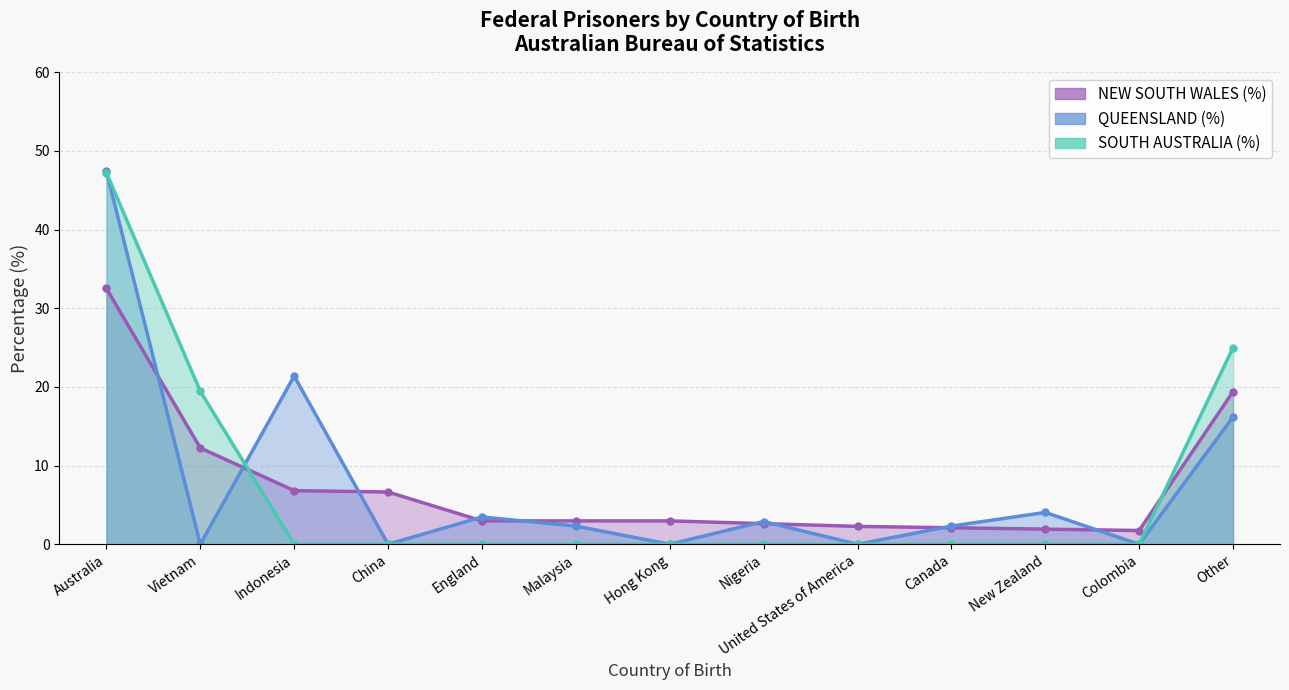

True or false: SOUTH AUSTRALIA (%) has a value of 47.2 at Australia.

True